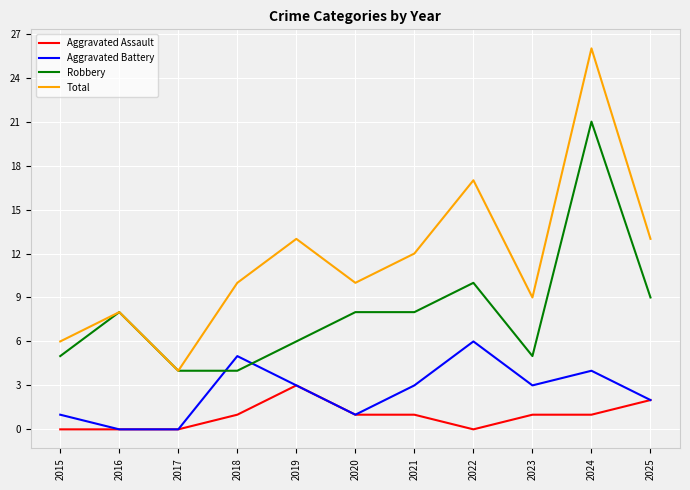

Which series has the largest range (max minus min)?

Total